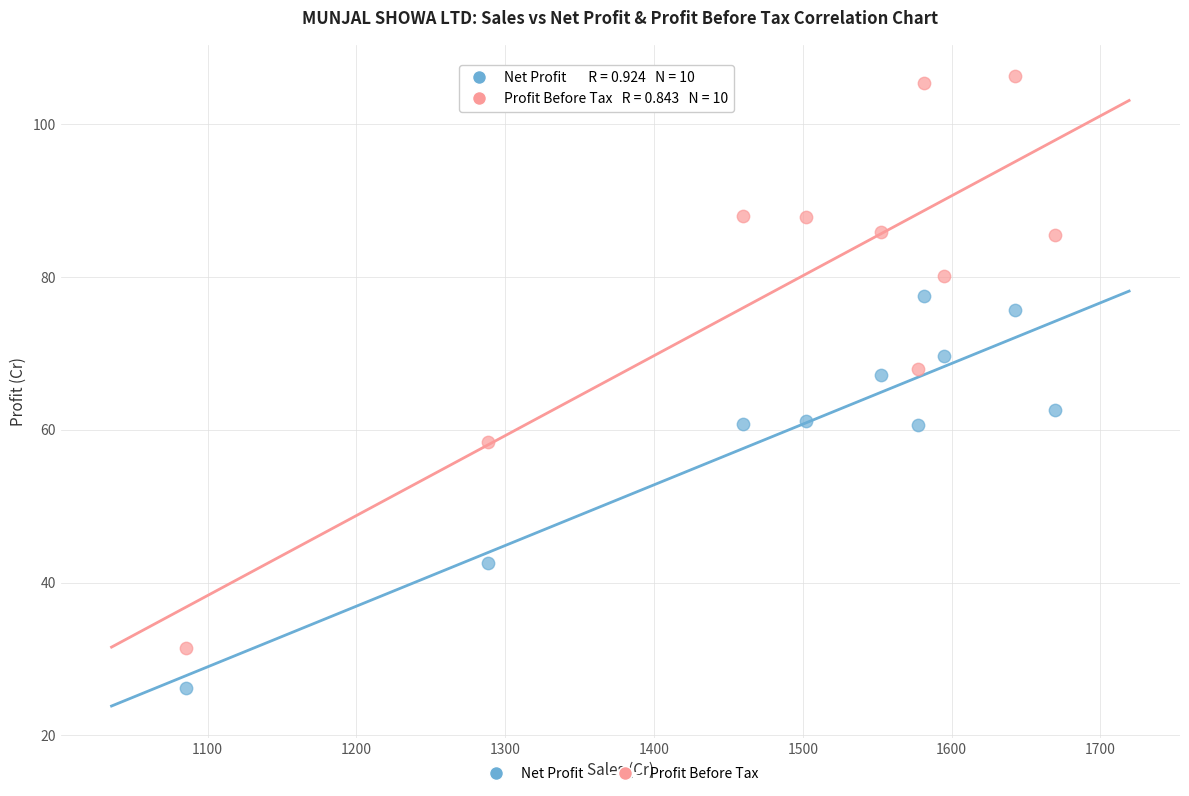

What are all the series names shown in the legend?

Net Profit, Profit Before Tax